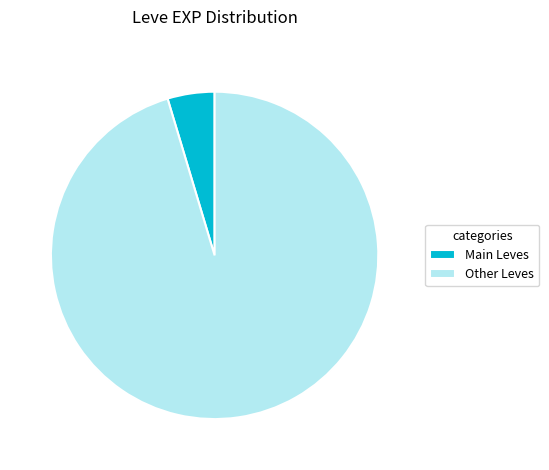

Which category has the biggest portion of the pie?

Other Leves